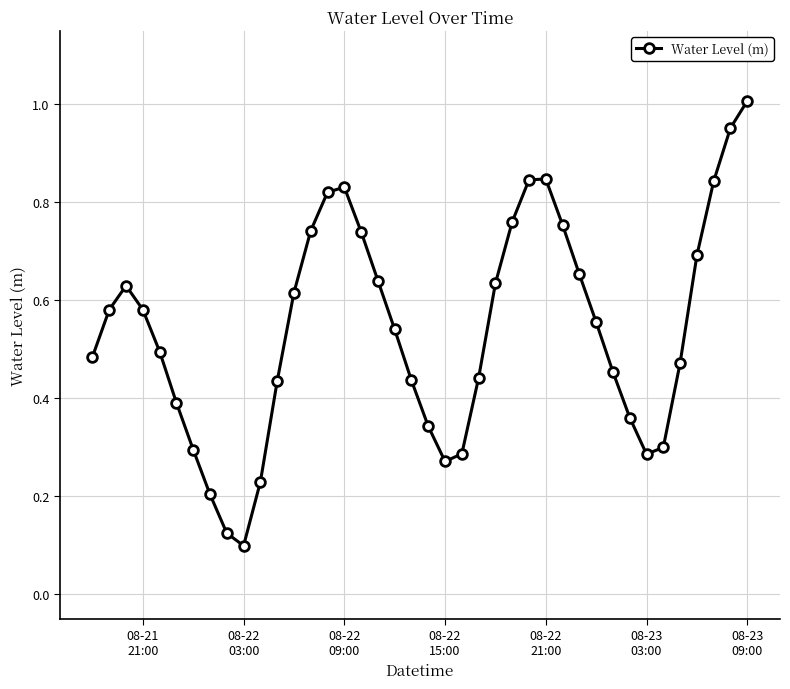

True or false: the data has more than 1 interior local peaks.

True